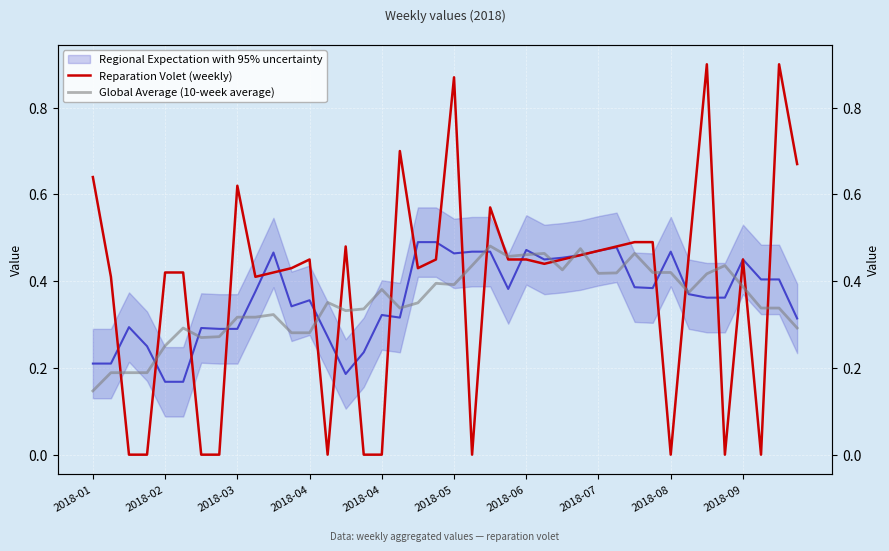

In Global Average (10-week average), how many points are higher than both neighbors (excluding endpoints)?

10